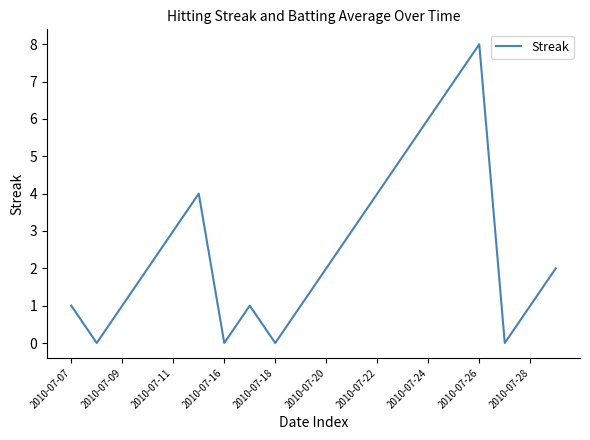

What is the greatest value displayed?

8